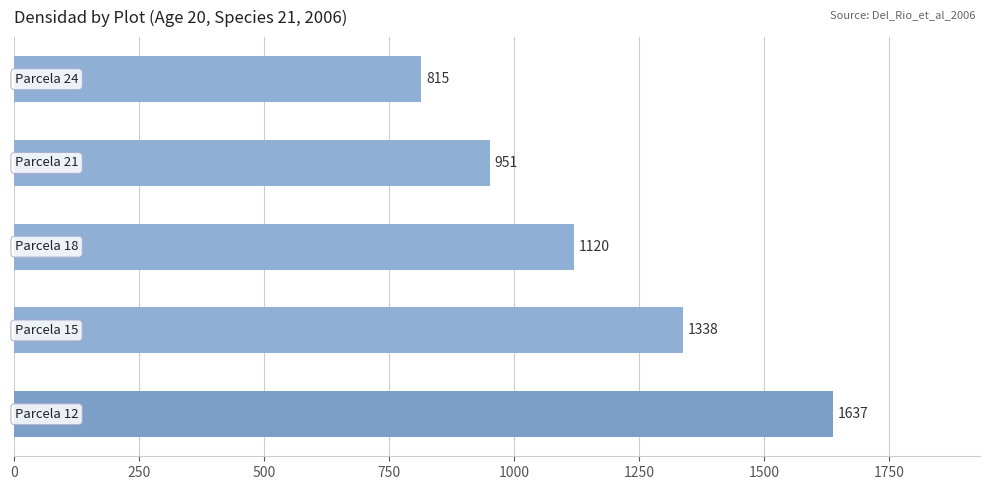

What is the difference between the maximum and second lowest values?

686